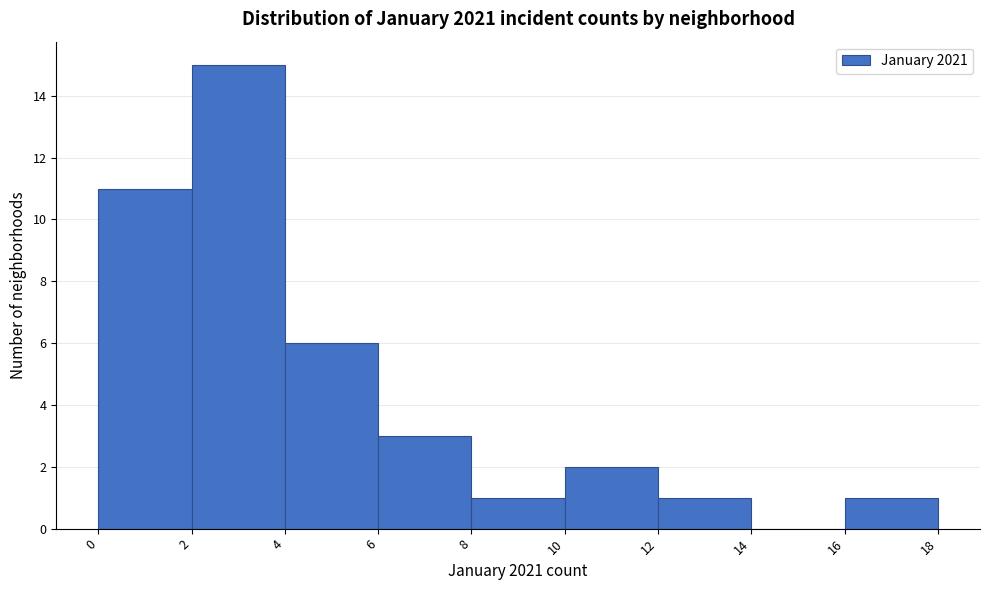

Reading left to right, transcribe this chart: for each bar, give the range it covers on the x-axis and its height. The values are not printed on the chart, so give them approximately, as read against the axis.

0 to 2: 11
2 to 4: 15
4 to 6: 6
6 to 8: 3
8 to 10: 1
10 to 12: 2
12 to 14: 1
14 to 16: 0
16 to 18: 1